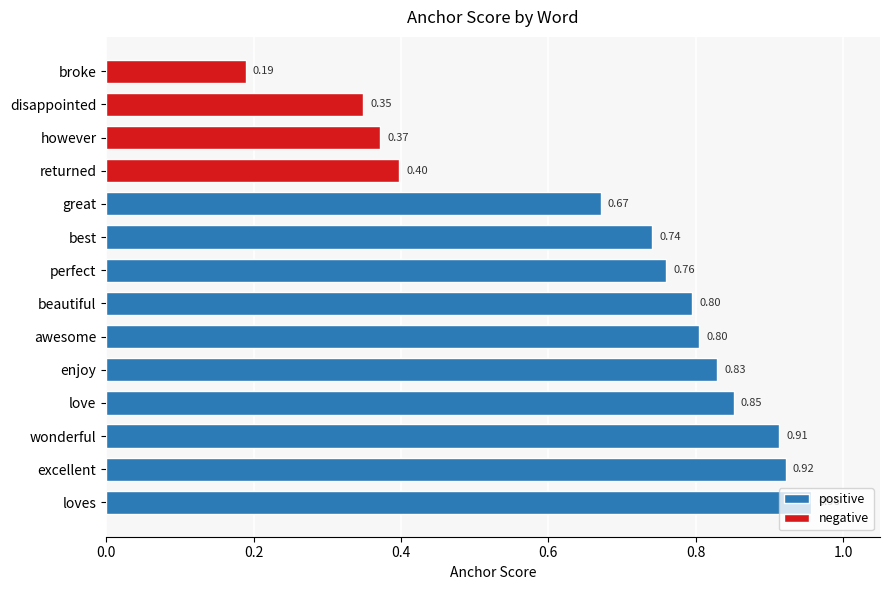

What position from the left is perfect?

8